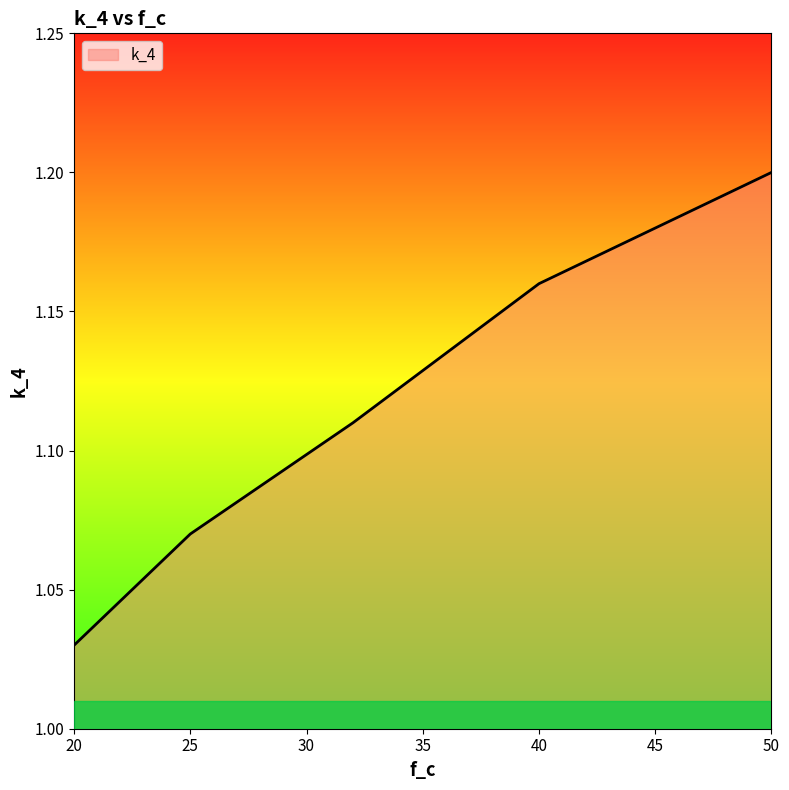

What is the sum of all values?

5.6